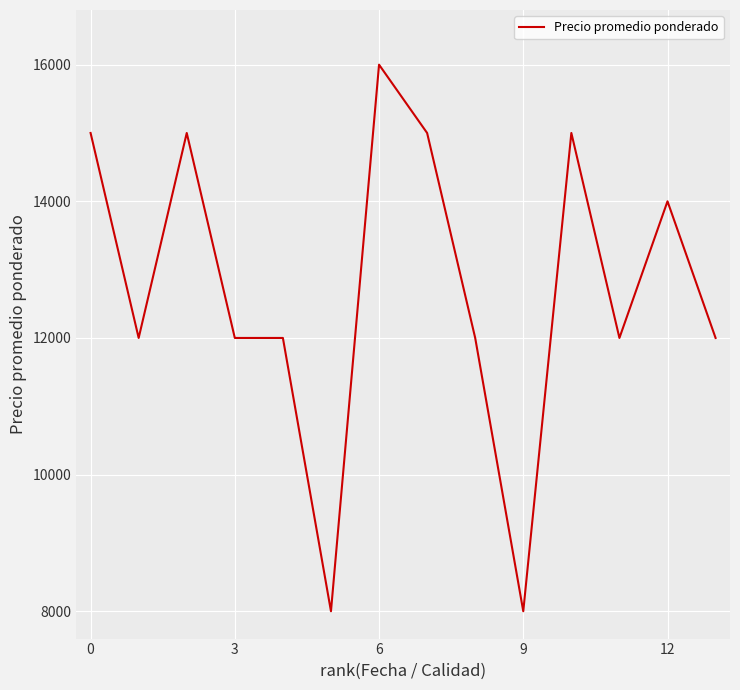

What is the minimum value shown in the chart?

8000